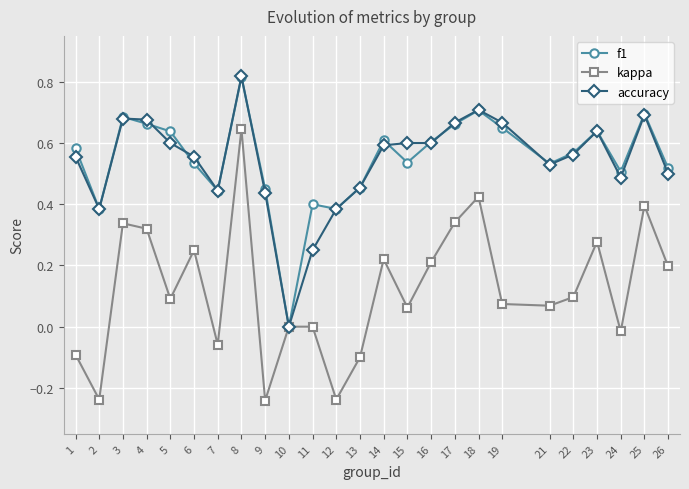

True or false: kappa has a value of 0.4 at 25.

True